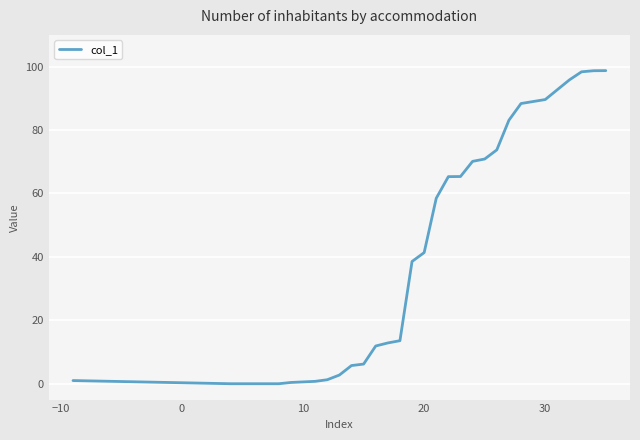

Is this an area chart (filled region under the line)?

No